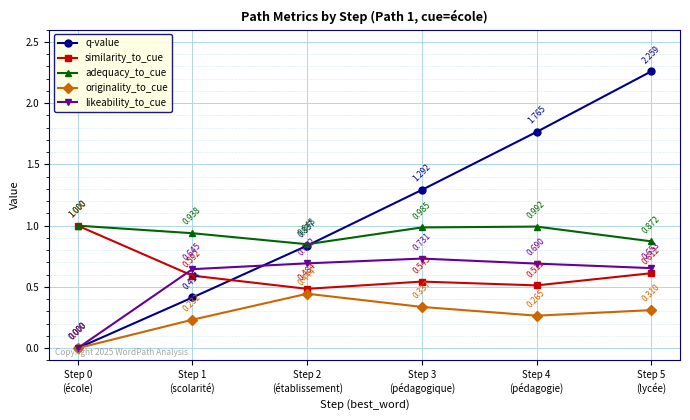

Which series has the largest range (max minus min)?

q-value